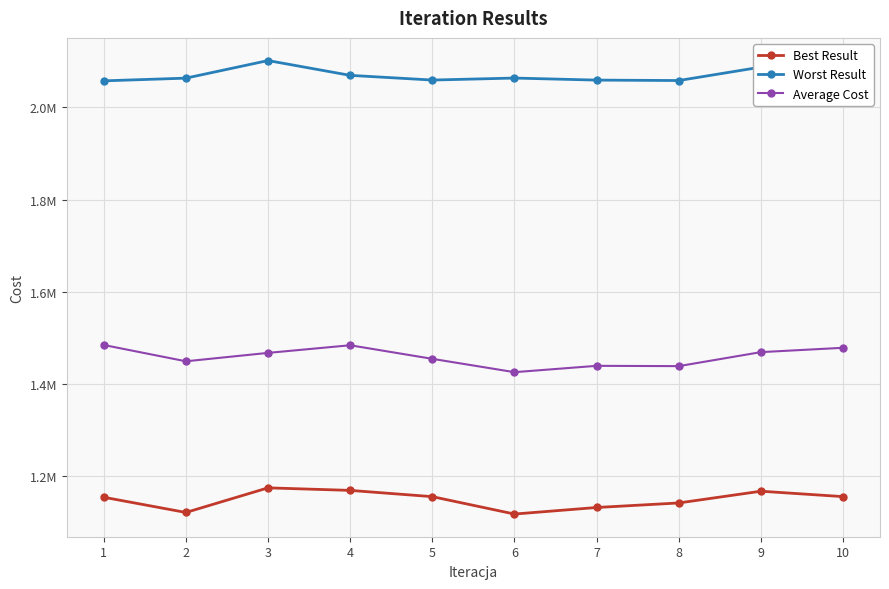

True or false: Average Cost and Best Result cross at least once.

False